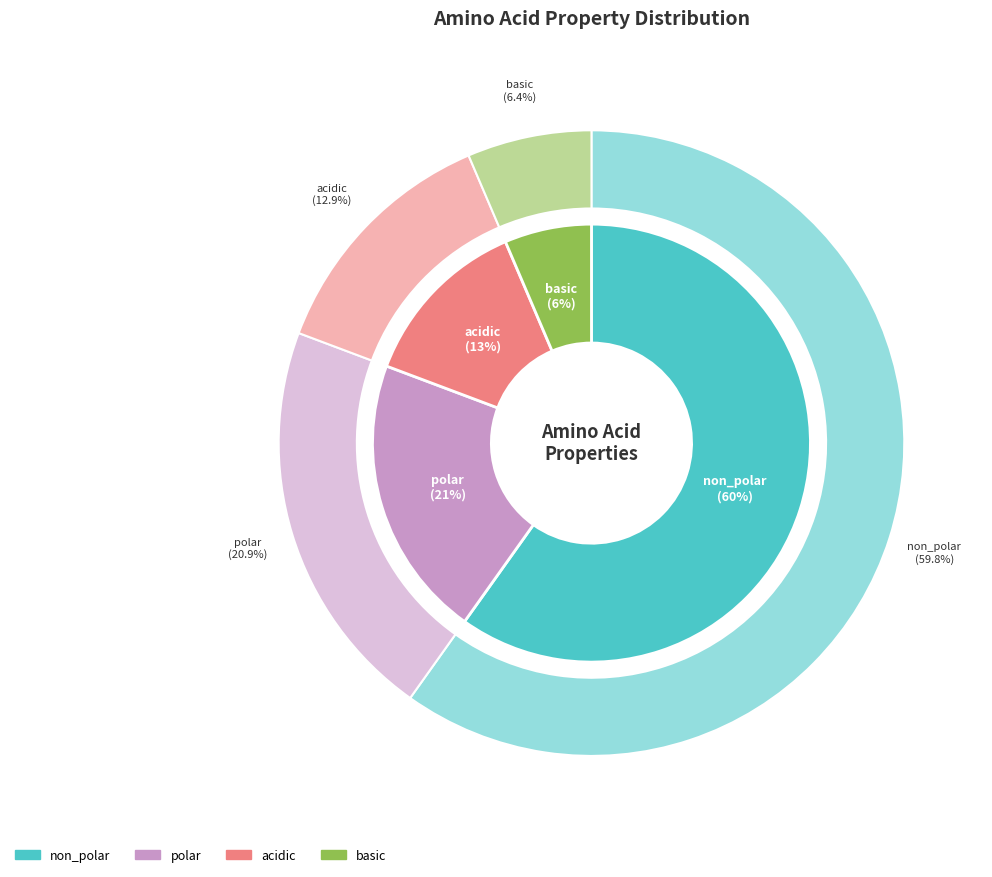

Is non_polar the majority of the pie?

Yes